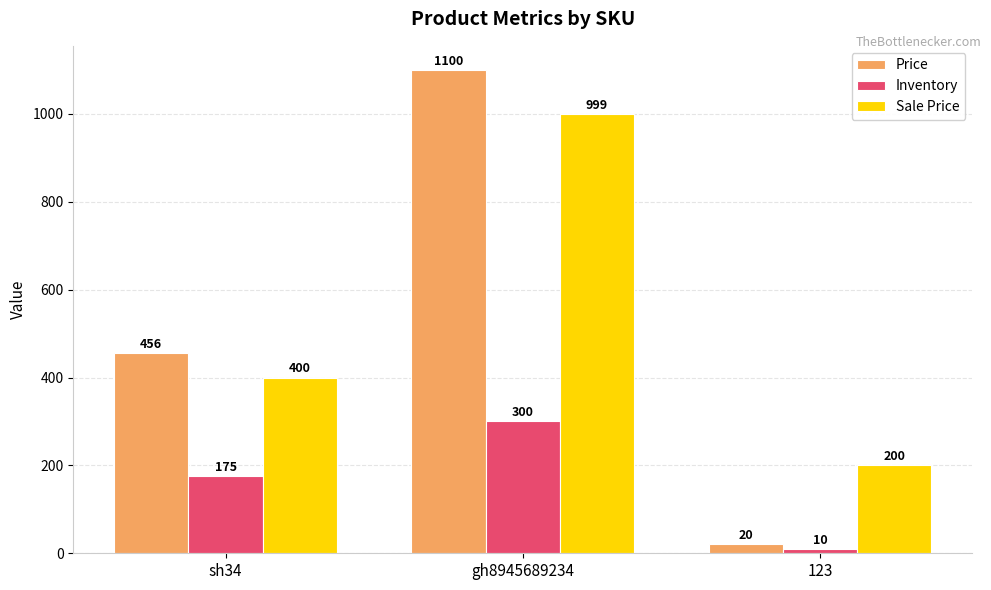

How many bars are there in each group?

3